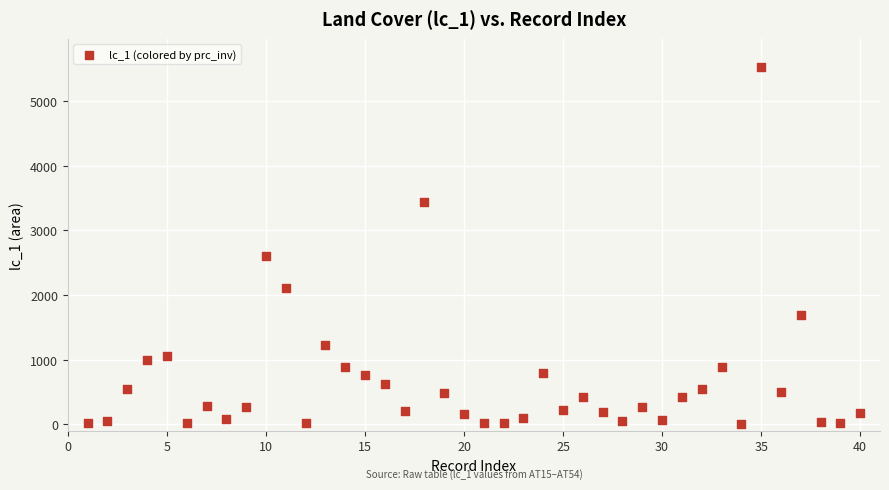

What Y value in the scatter plot is closest to 2766?

2597.1